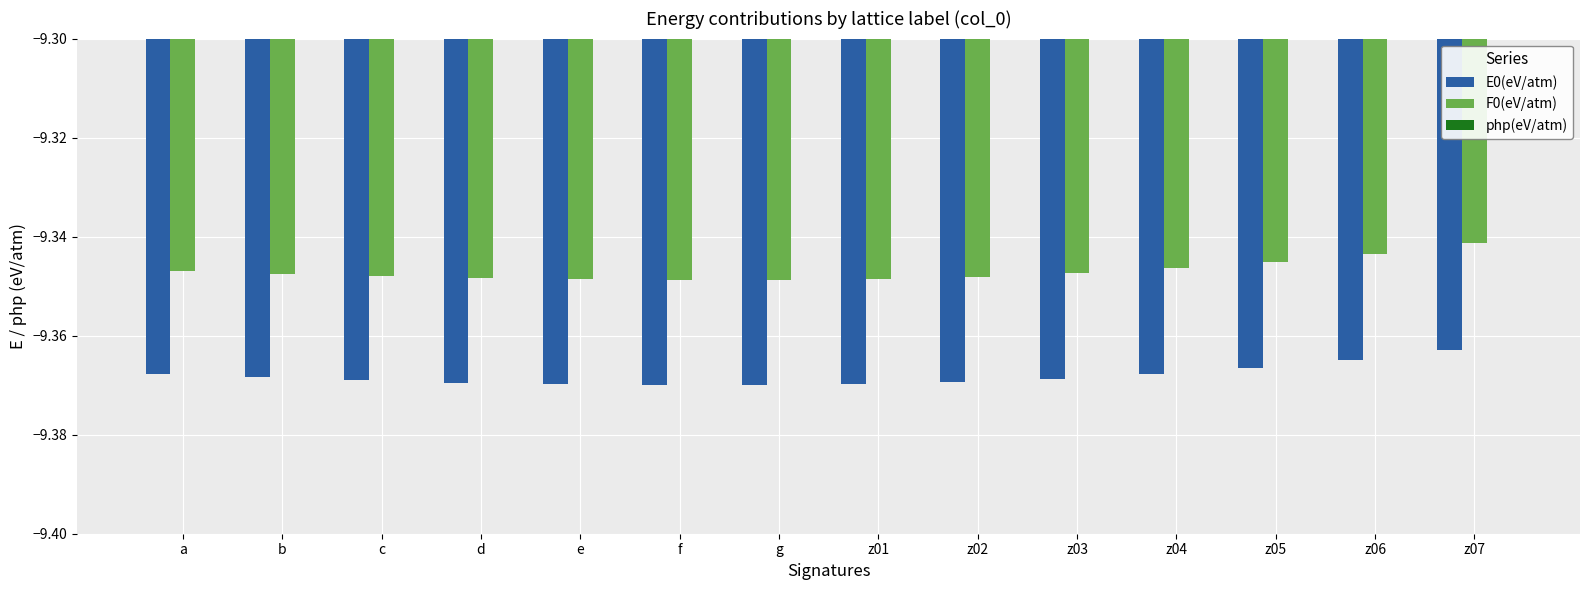

Reading left to right, what are all the values shown in this chart?

E0(eV/atm): a=-9.4	b=-9.4	c=-9.4	d=-9.4	e=-9.4	f=-9.4	g=-9.4	z01=-9.4	z02=-9.4	z03=-9.4	z04=-9.4	z05=-9.4	z06=-9.4	z07=-9.4
F0(eV/atm): a=-9.3	b=-9.3	c=-9.3	d=-9.3	e=-9.3	f=-9.3	g=-9.3	z01=-9.3	z02=-9.3	z03=-9.3	z04=-9.3	z05=-9.3	z06=-9.3	z07=-9.3
php(eV/atm): a=0.0	b=0.0	c=0.0	d=0.0	e=0.0	f=0.0	g=0.0	z01=0.0	z02=0.0	z03=0.0	z04=0.0	z05=0.0	z06=0.0	z07=0.0